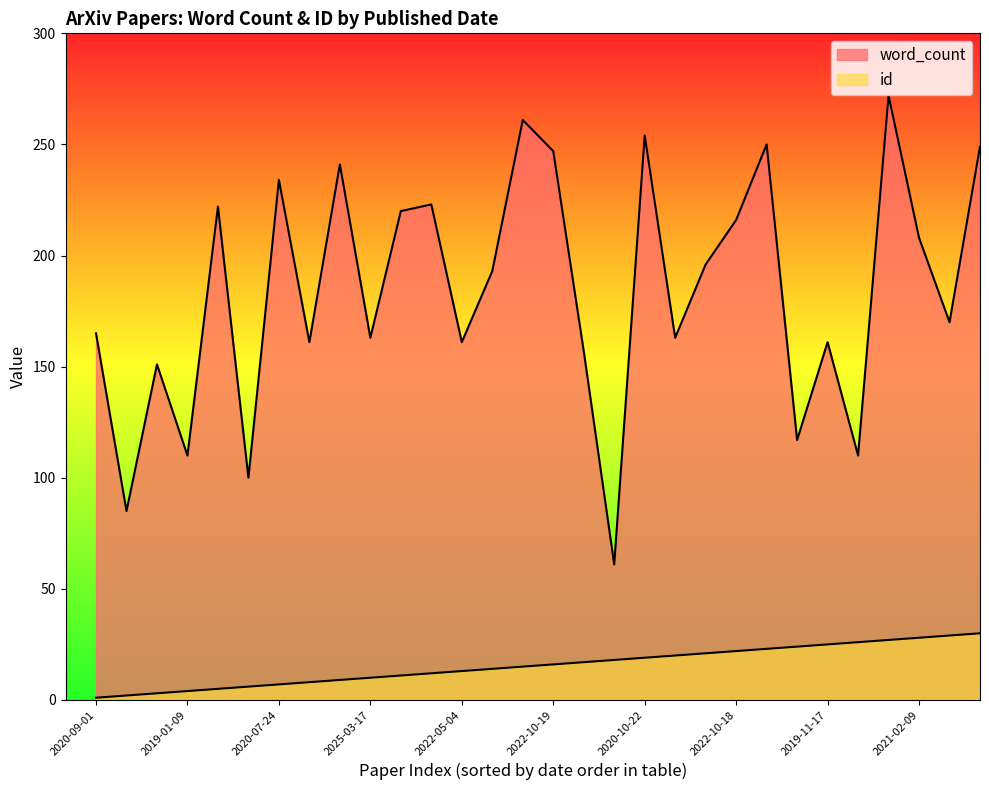

What is the greatest value displayed?

272